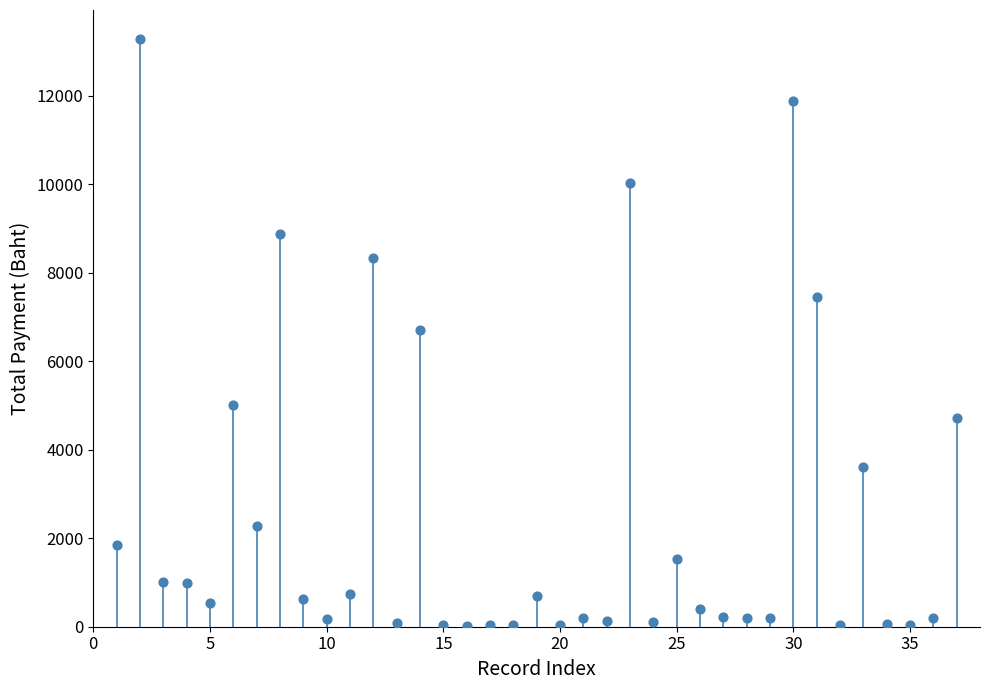

What is the range of Y values (max minus min)?

13249.9